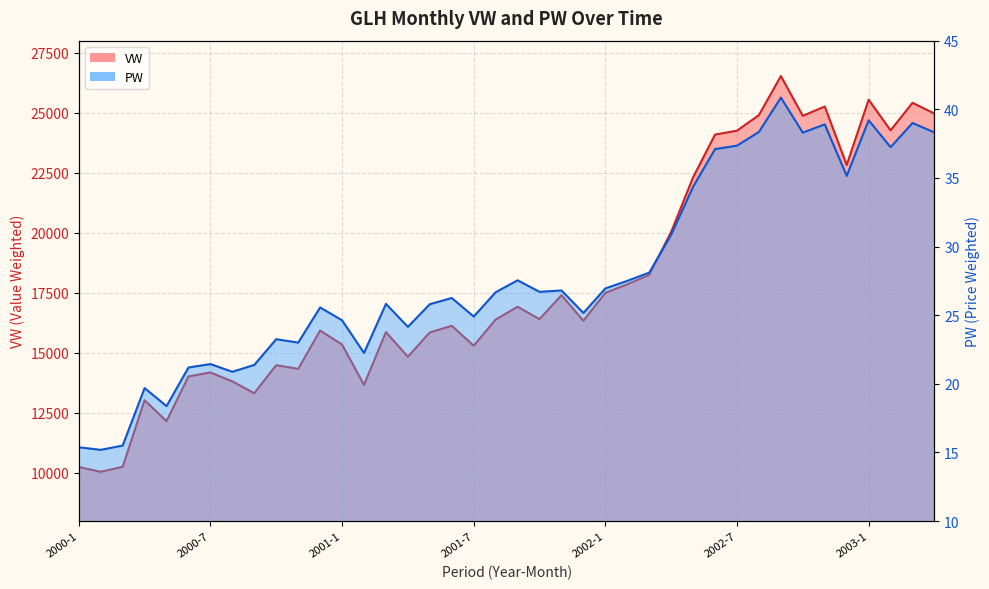

True or false: PW has more than 2 points higher than both neighbors.

True